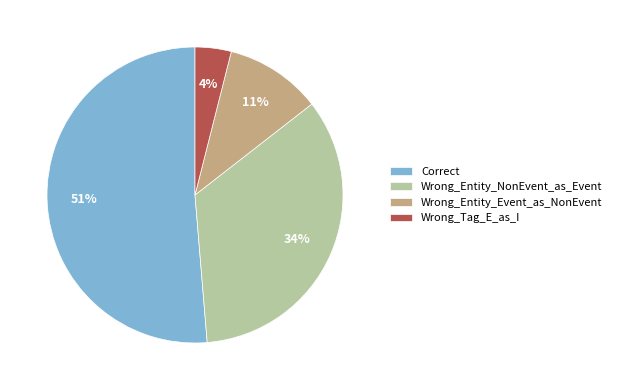

Combined, do Wrong_Entity_Event_as_NonEvent and Wrong_Entity_NonEvent_as_Event account for over 50%?

No